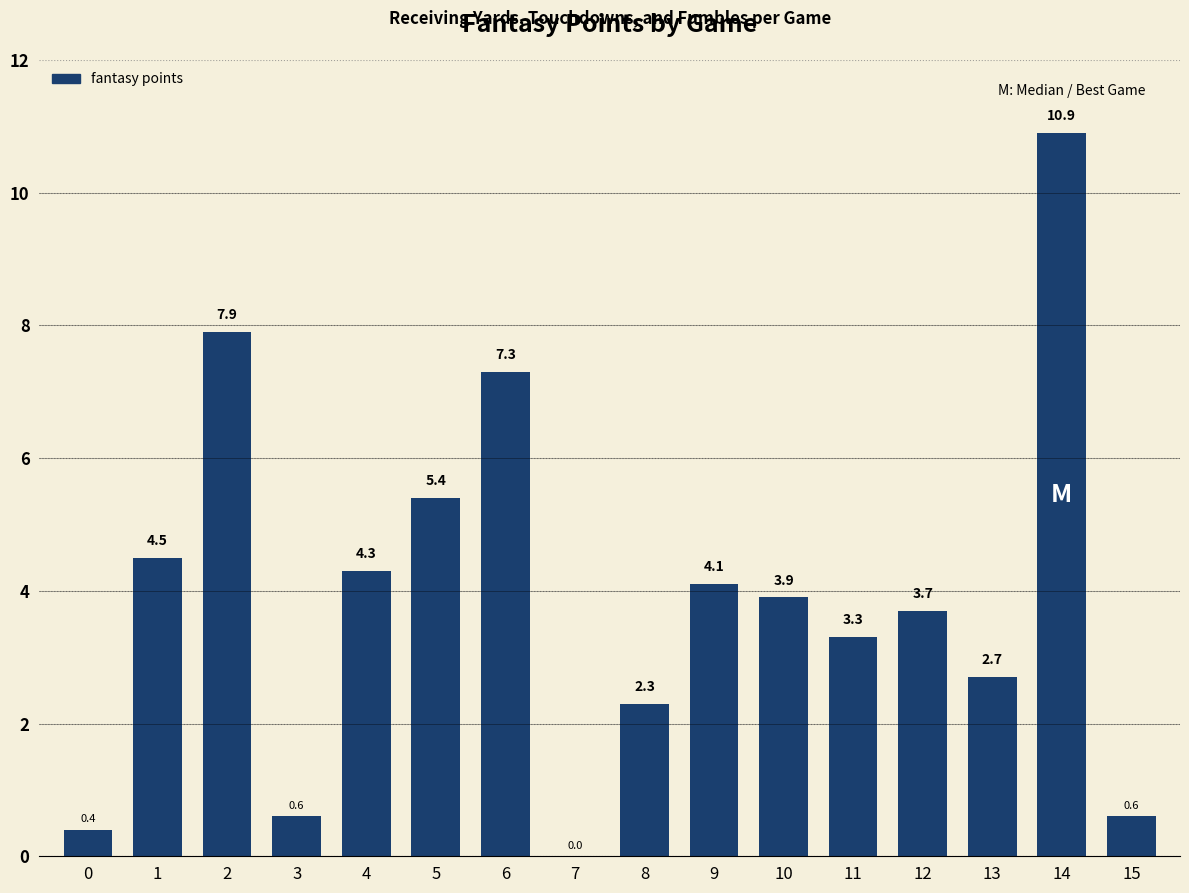

Count the number of data series in this chart.

1